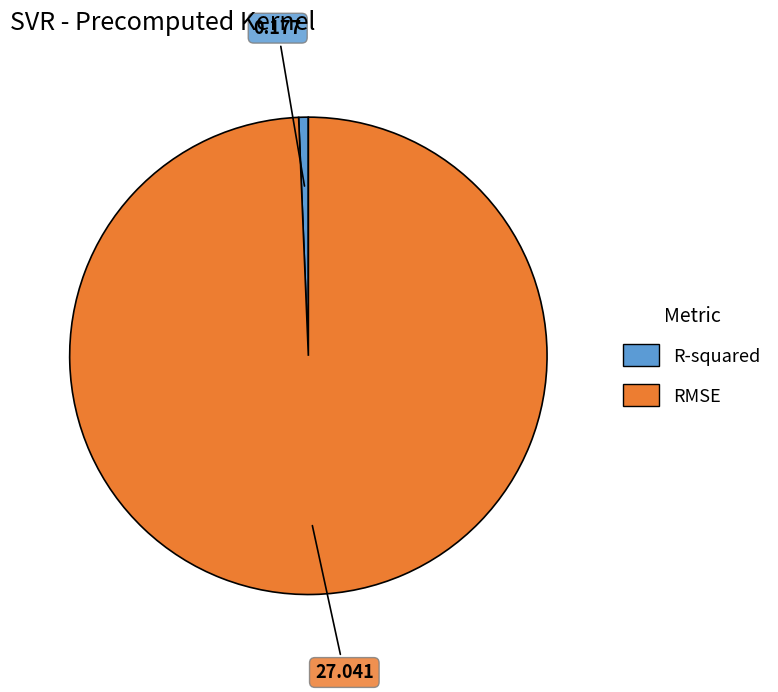

Between R-squared and RMSE, which is larger?

RMSE